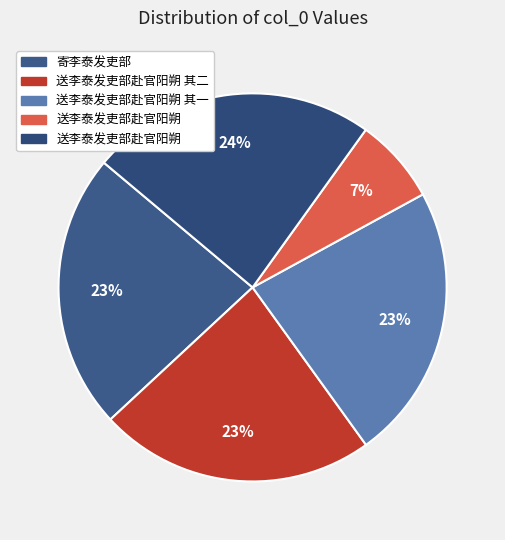

To the nearest percent, what is the difference between the largest and smallest slice percentages?

17%